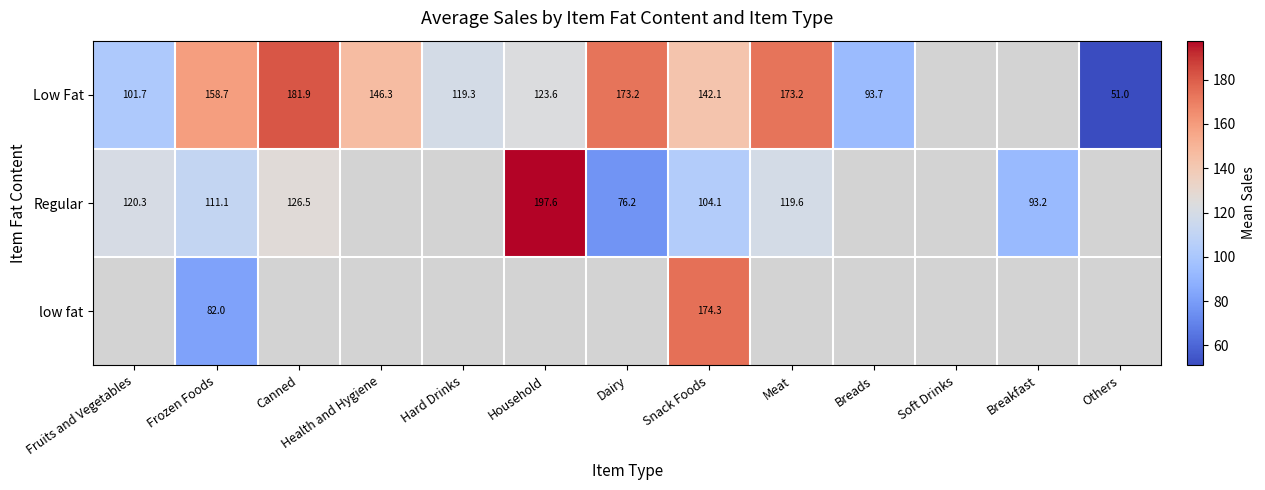

Which series has the widest spread of values?

Low Fat